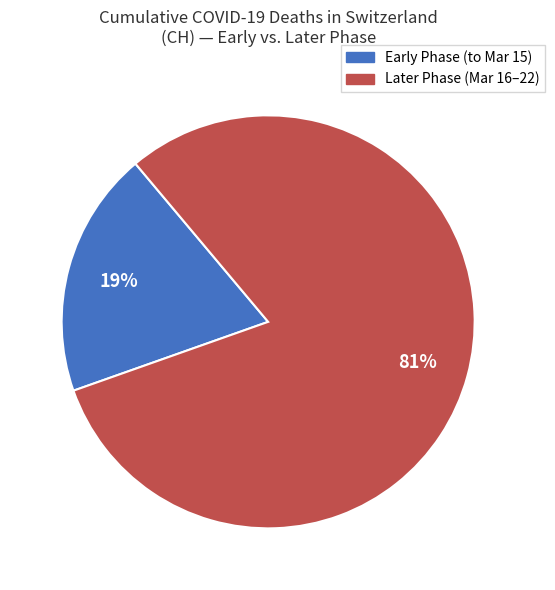

Is there a majority slice in this chart?

Yes